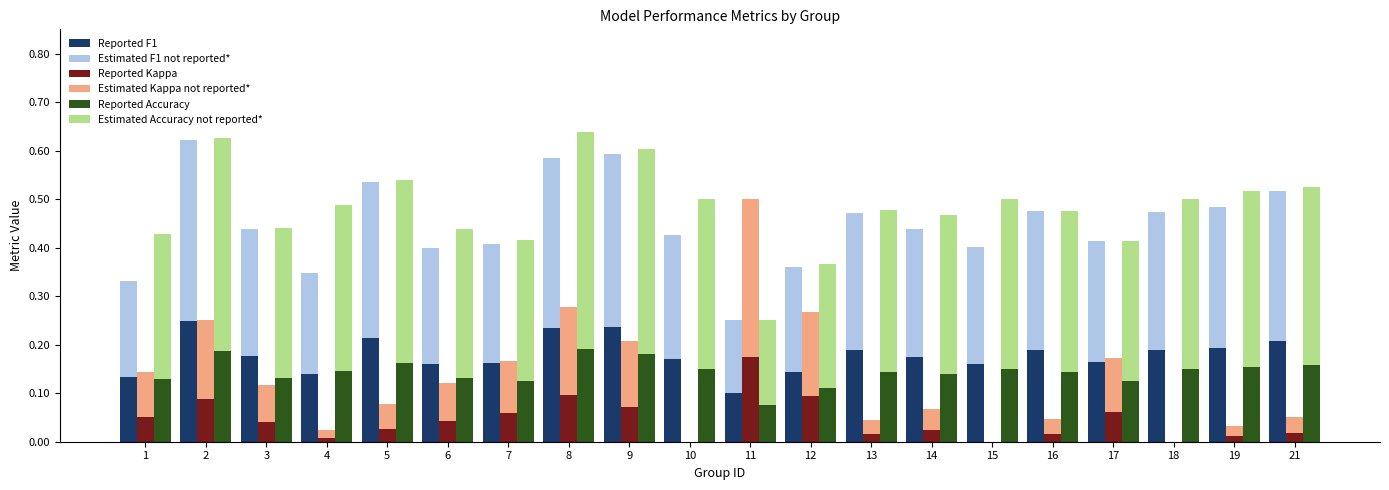

Reading right to left, transcribe all the data shown in this chart.

Reported F1: 21=0.2	19=0.2	18=0.2	17=0.2	16=0.2	15=0.2	14=0.2	13=0.2	12=0.1	11=0.1	10=0.2	9=0.2	8=0.2	7=0.2	6=0.2	5=0.2	4=0.1	3=0.2	2=0.2	1=0.1
Estimated F1 not reported*: 21=0.3	19=0.3	18=0.3	17=0.2	16=0.3	15=0.2	14=0.3	13=0.3	12=0.2	11=0.1	10=0.3	9=0.4	8=0.4	7=0.2	6=0.2	5=0.3	4=0.2	3=0.3	2=0.4	1=0.2
Reported Kappa: 21=0.0	19=0.0	18=0.0	17=0.1	16=0.0	15=0.0	14=0.0	13=0.0	12=0.1	11=0.2	10=0.0	9=0.1	8=0.1	7=0.1	6=0.0	5=0.0	4=0.0	3=0.0	2=0.1	1=0.0
Estimated Kappa not reported*: 21=0.0	19=0.0	18=0.0	17=0.1	16=0.0	15=0.0	14=0.0	13=0.0	12=0.2	11=0.3	10=0.0	9=0.1	8=0.2	7=0.1	6=0.1	5=0.0	4=0.0	3=0.1	2=0.2	1=0.1
Reported Accuracy: 21=0.2	19=0.2	18=0.1	17=0.1	16=0.1	15=0.1	14=0.1	13=0.1	12=0.1	11=0.1	10=0.1	9=0.2	8=0.2	7=0.1	6=0.1	5=0.2	4=0.1	3=0.1	2=0.2	1=0.1
Estimated Accuracy not reported*: 21=0.4	19=0.4	18=0.3	17=0.3	16=0.3	15=0.3	14=0.3	13=0.3	12=0.3	11=0.2	10=0.3	9=0.4	8=0.4	7=0.3	6=0.3	5=0.4	4=0.3	3=0.3	2=0.4	1=0.3